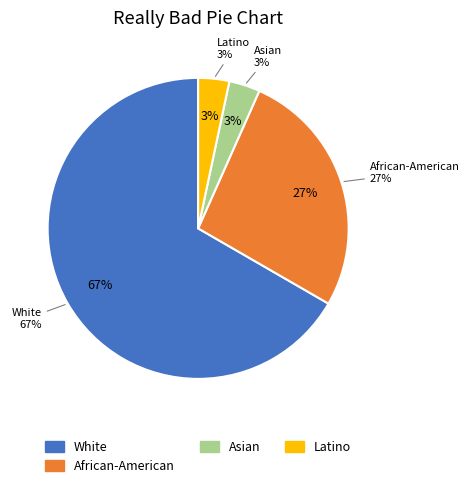

To the nearest percent, what portion does Latino represent?

3%